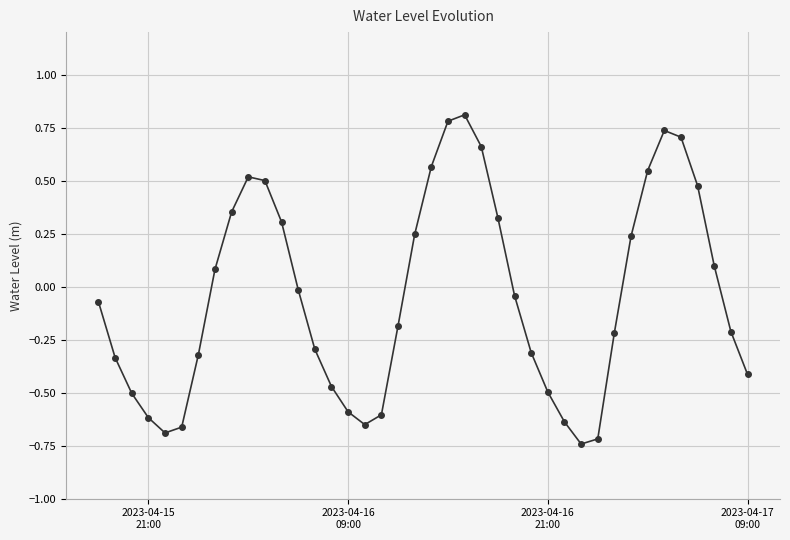

What is the difference between the maximum and second lowest values?

1.5